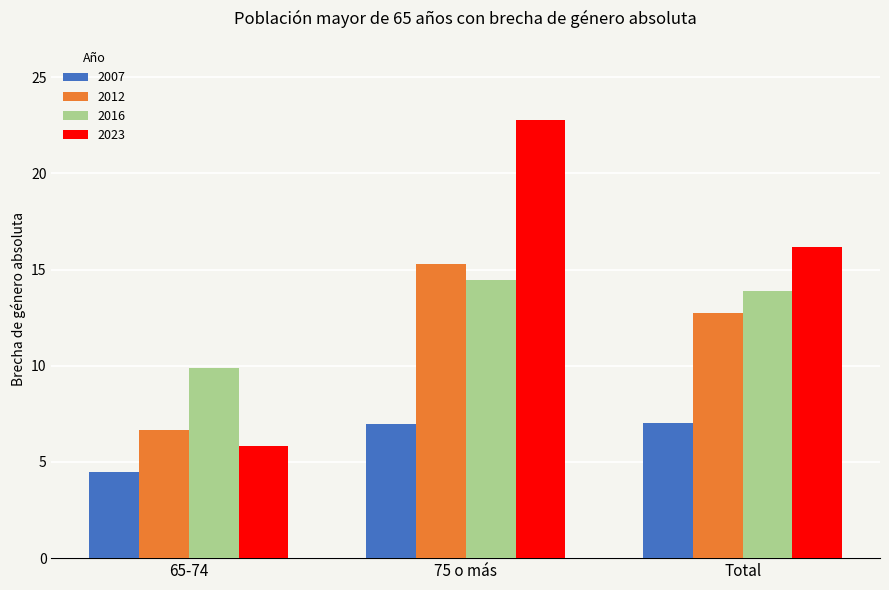

Where does the 2016 series first go above 13?

75 o más